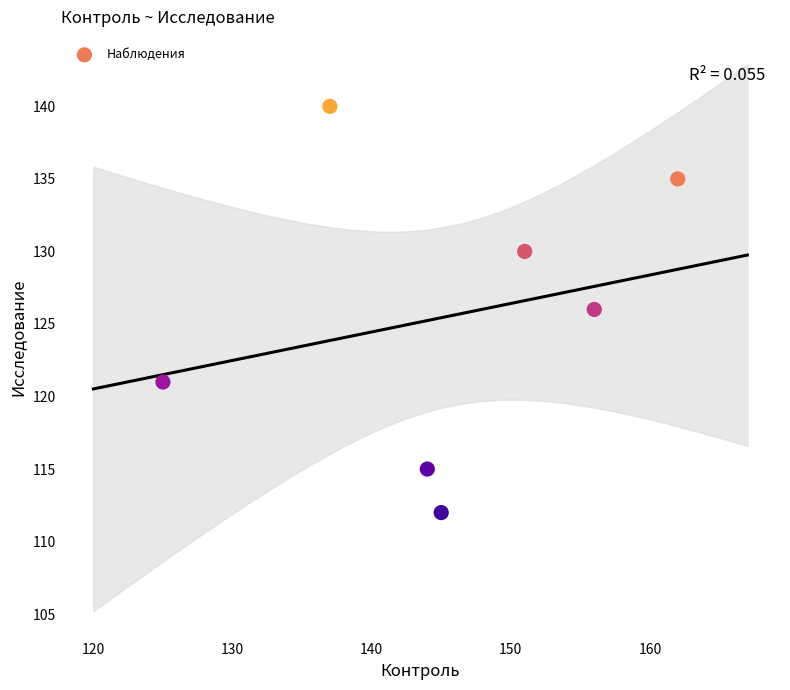

What is the range of X values (max minus min)?

37